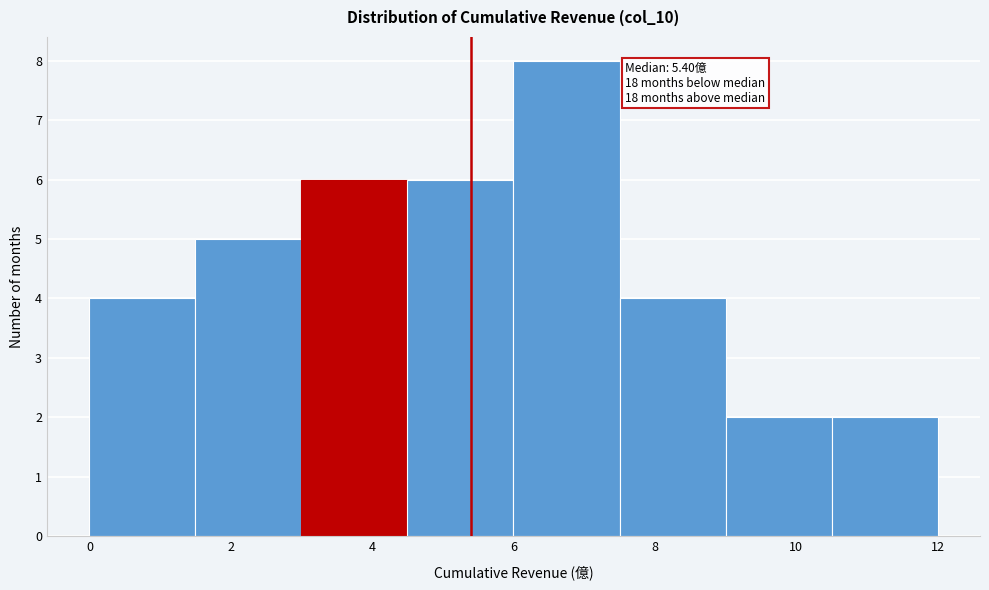

Over which range of the x-axis is the bar tallest?

6.0 to 7.5